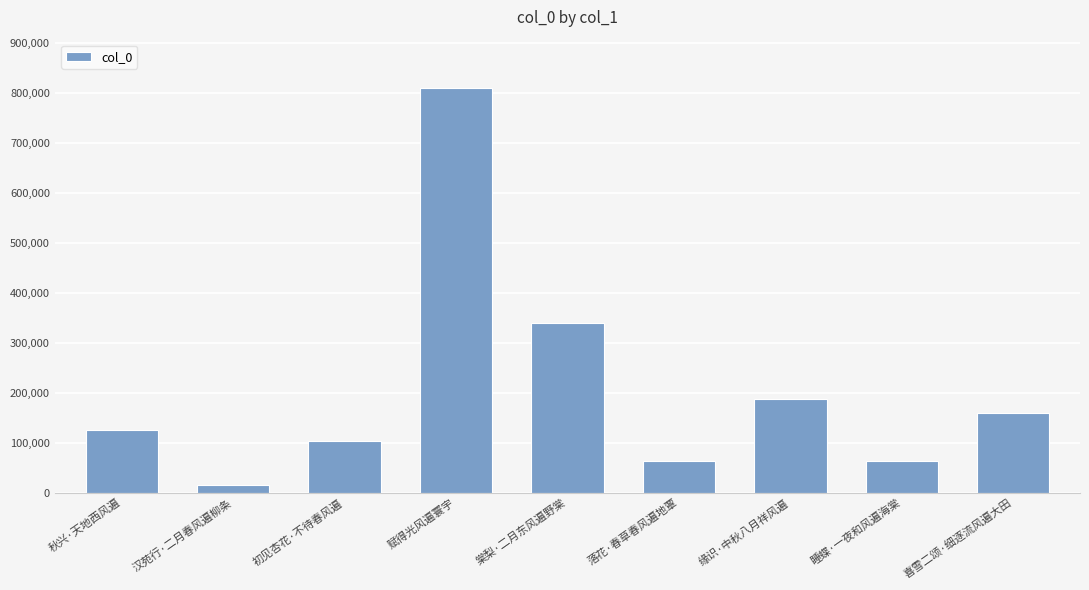

How many values are below 125251?

4